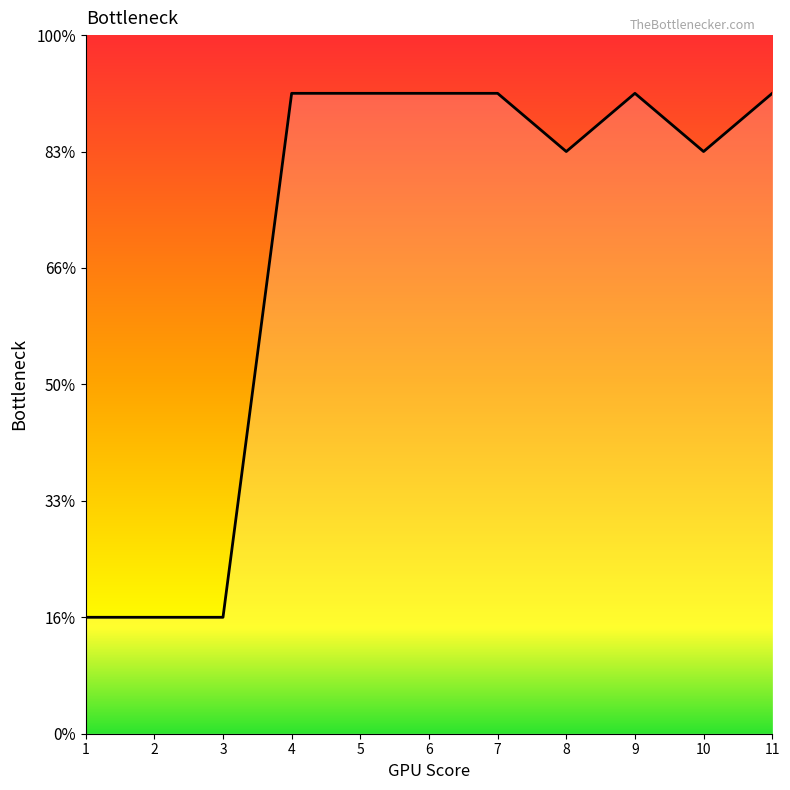

Rank the categories by value from lowest to highest.

1, 2, 3, 8, 10, 4, 5, 6, 7, 9, 11